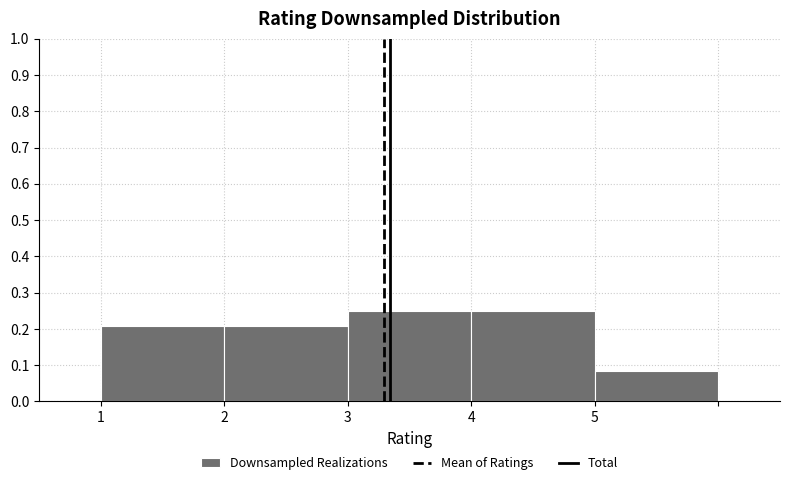

Where is the data nearest to the value 0?

5